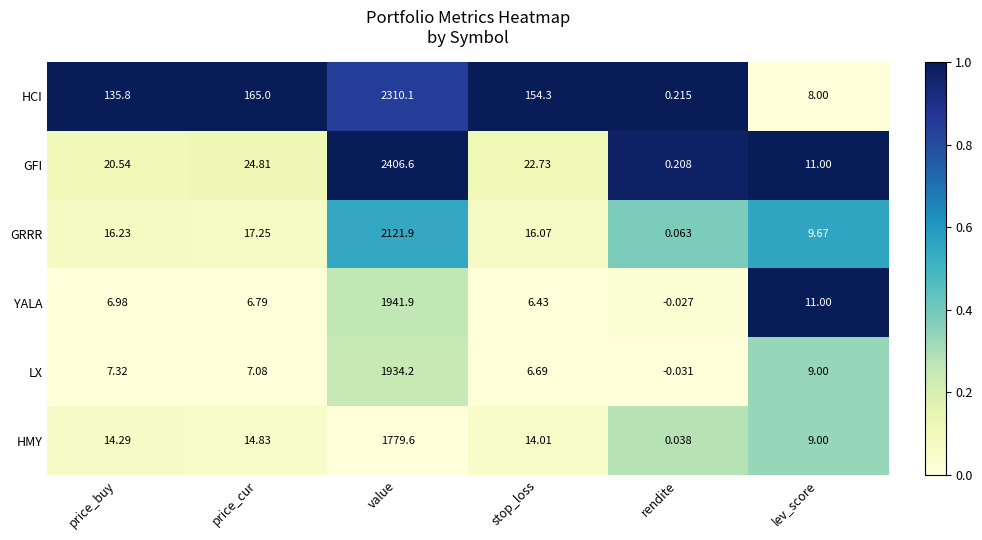

Which series has the largest total across all categories?

HCI